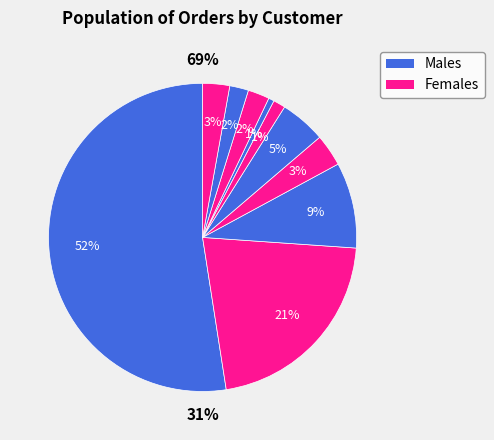

How many slices are in this pie chart?

10